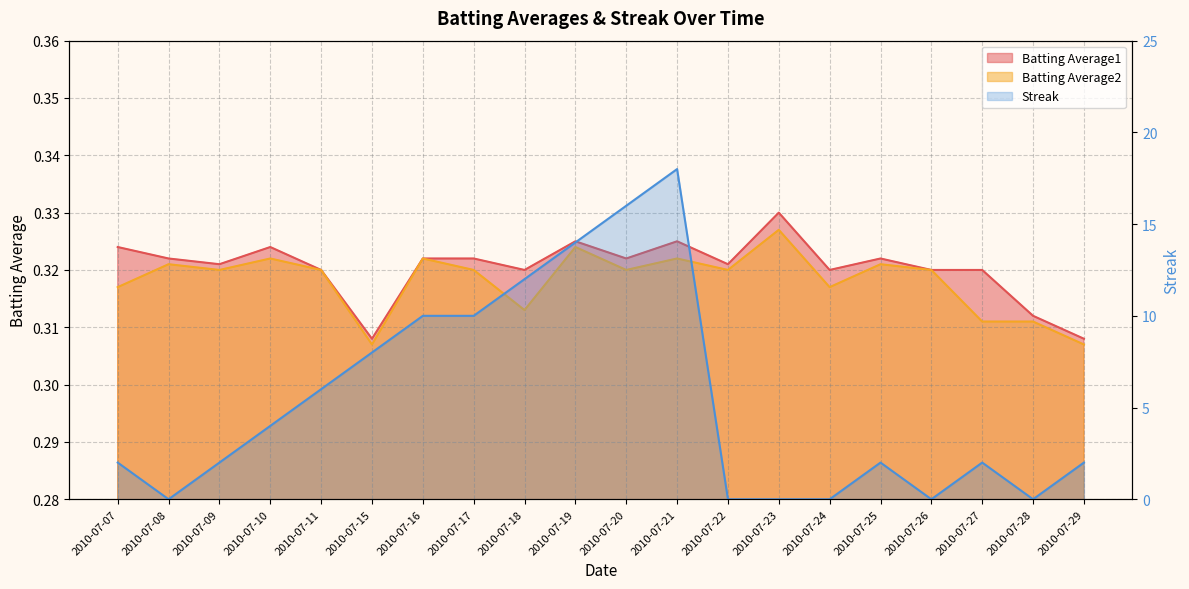

Is the value of Streak at 2010-07-09 greater than the value of Batting Average2 at 2010-07-10?

Yes